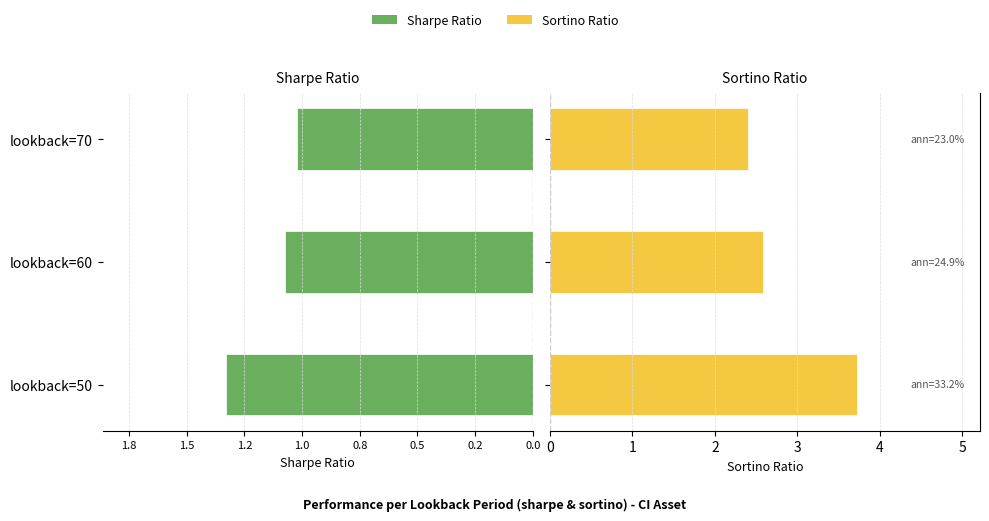

What is the difference between the maximum and minimum values in the Sharpe Ratio series?

0.3